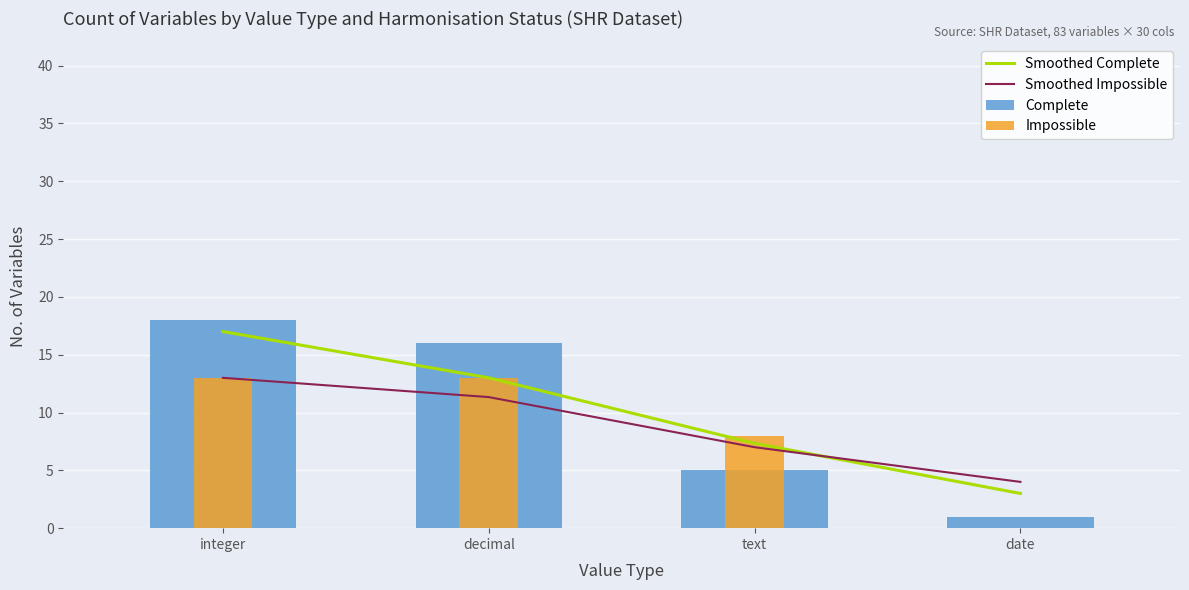

Which series has the widest spread of values?

Complete